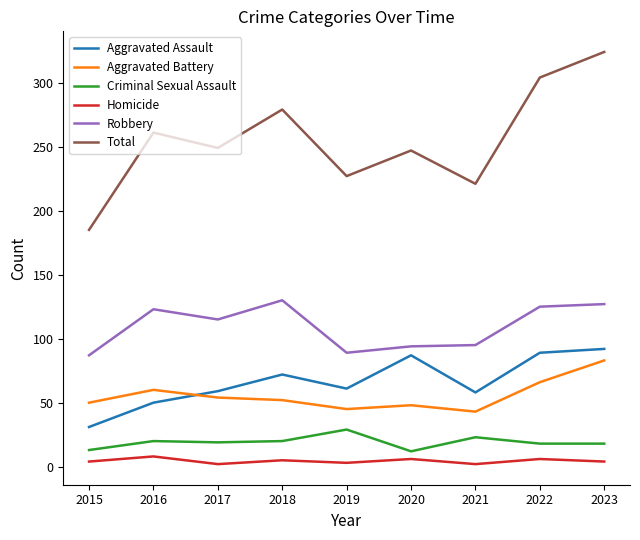

True or false: Criminal Sexual Assault and Total intersect in this chart.

False